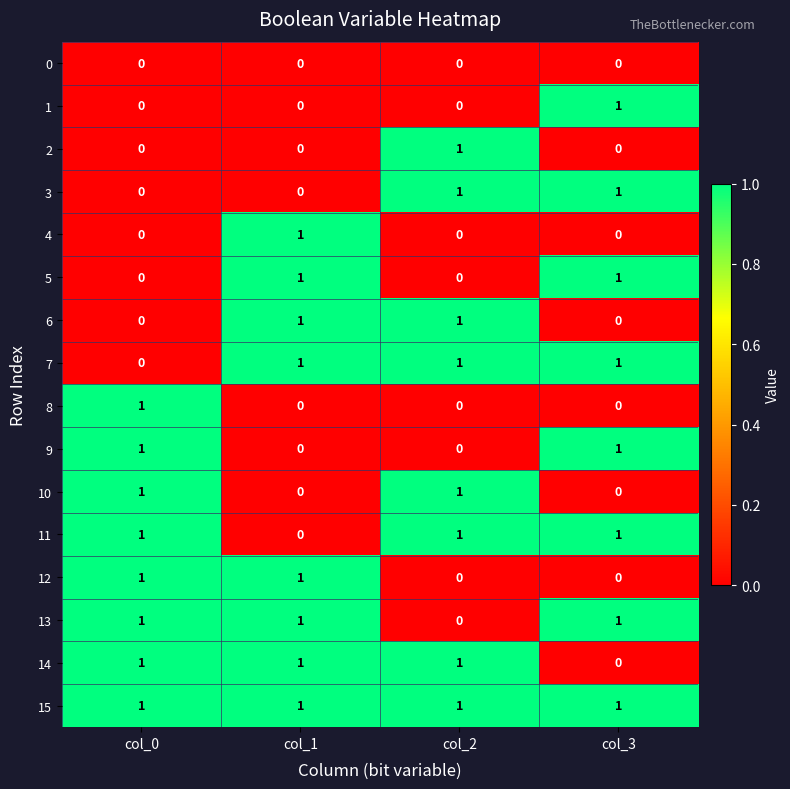

What is the sum of all 13 values?

3